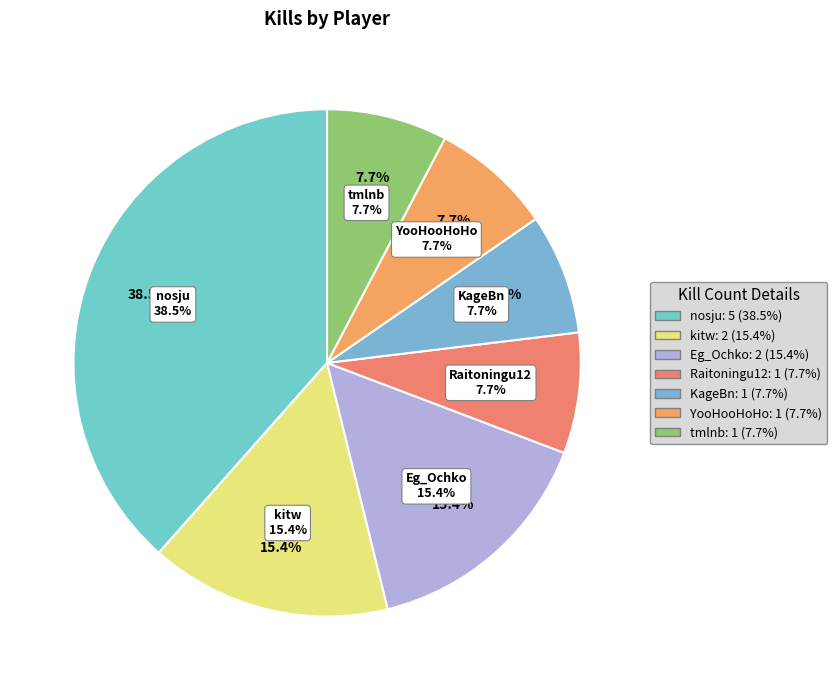

To the nearest percent, what portion does tmlnb represent?

8%